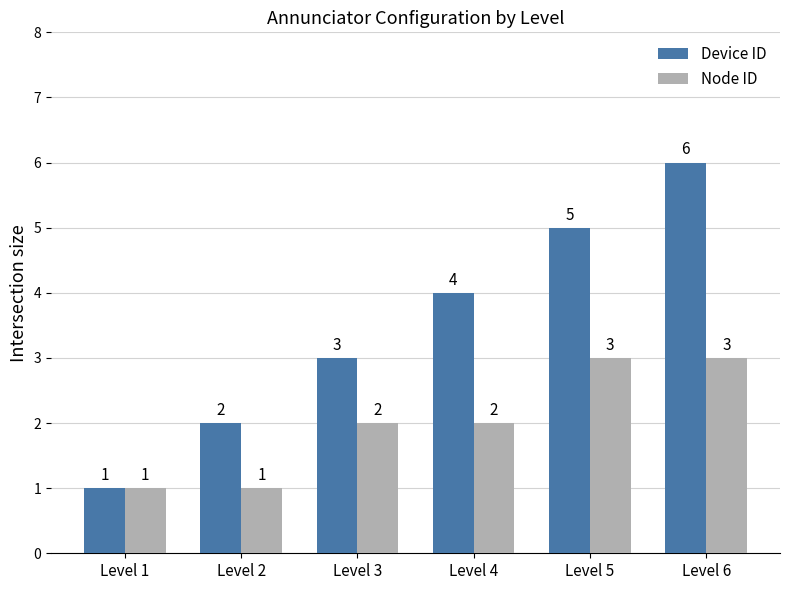

What is the minimum value for Device ID?

1